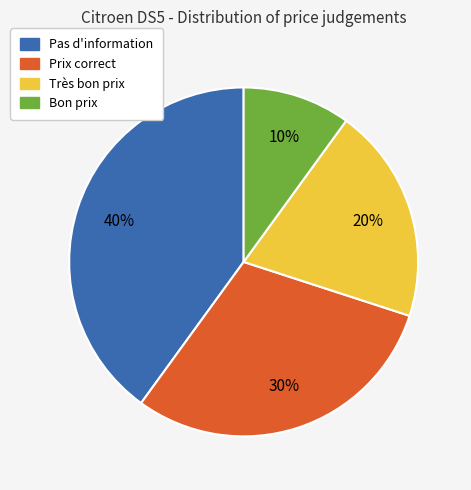

The Prix correct slice represents 43% of the pie. True or false?

False